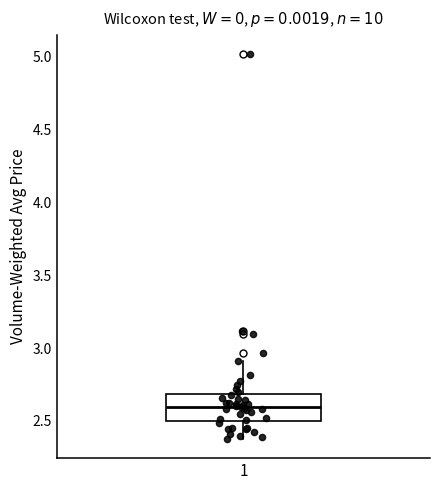

Transcribe this box plot: give where the median line is, the range the box spans, and where the two whiskers end, as read against the y-axis. The values are not printed on the chart, so give them approximately, as read against the axis.

median 2.6, box 2.5 to 2.7, whiskers 2.4 to 2.9